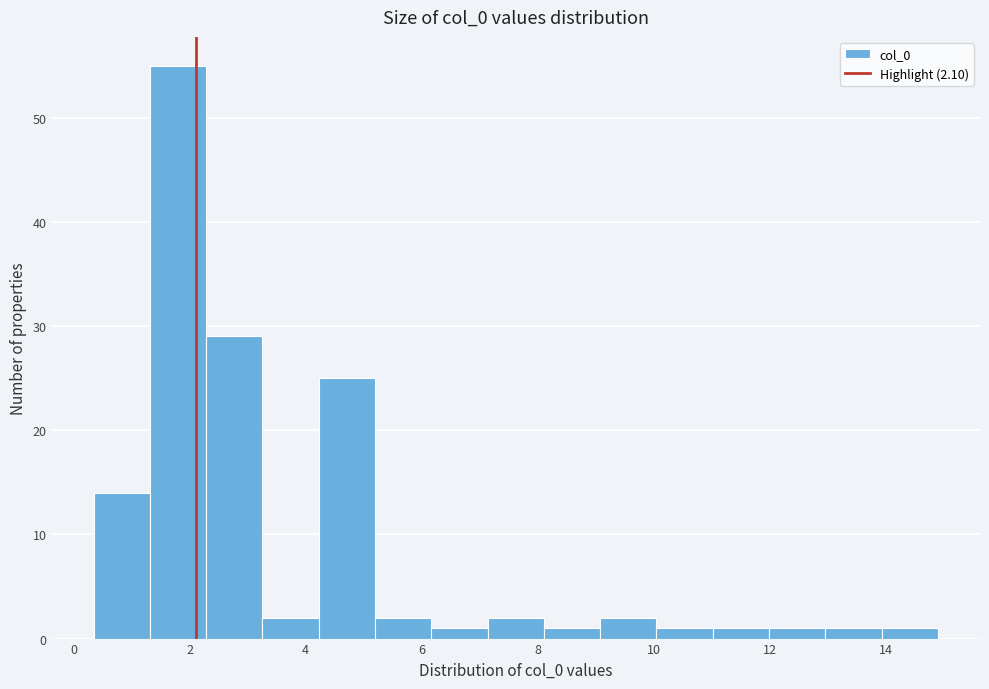

How tall is the bar that spans 11.0 to 12.0 on the x-axis? Neither the bar edges nor the heights are printed on the chart, so give them approximately, as read against the axes.

1